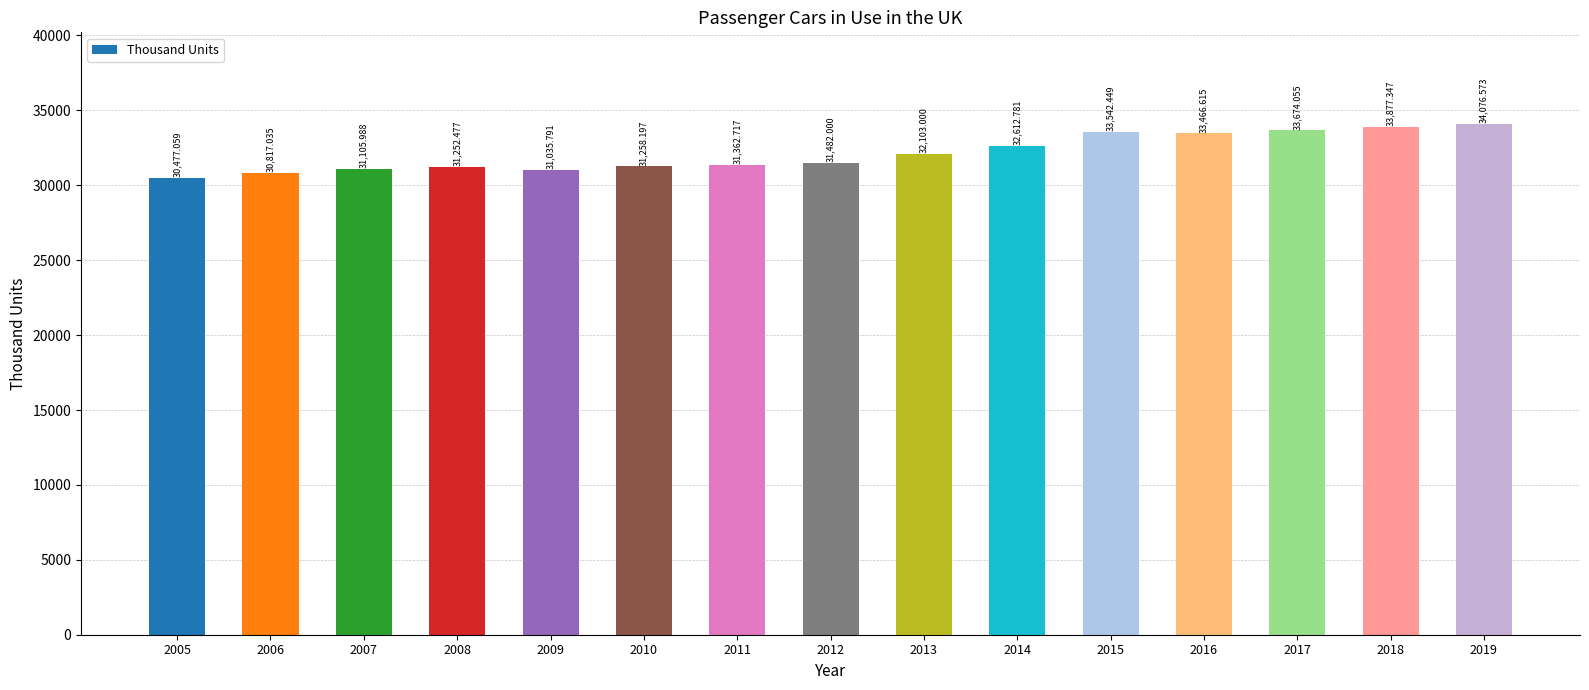

What is the maximum value shown in the chart?

34076.6